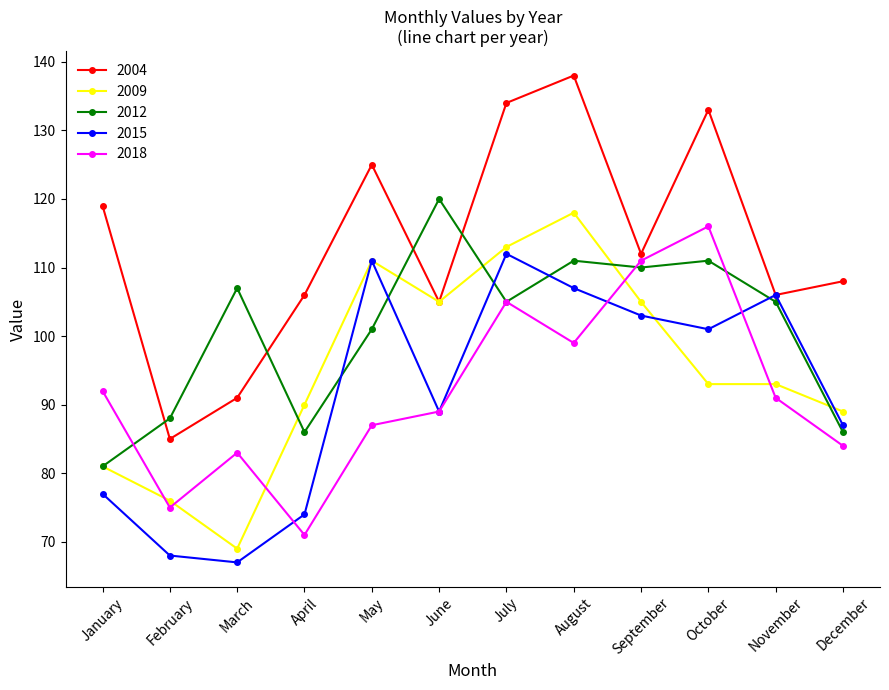

Rank the categories by 2015 value from lowest to highest.

March, February, April, January, December, June, October, September, November, August, May, July